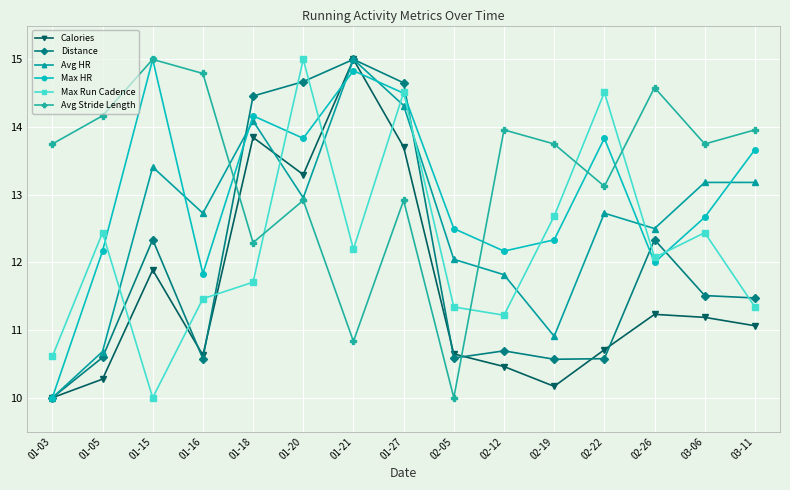

What is the total value across all series at 01-03?

64.4